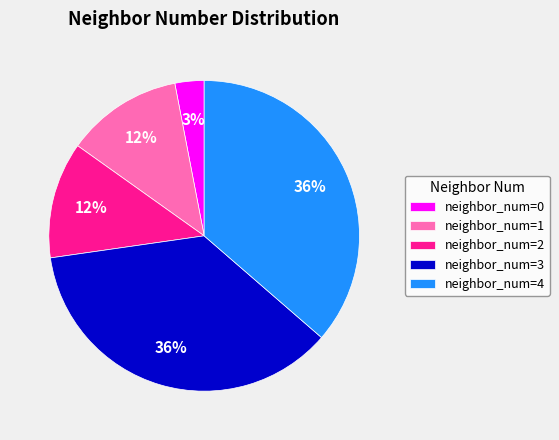

To the nearest percent, what is the difference between the neighbor_num=1 and neighbor_num=3 slice percentages?

24%